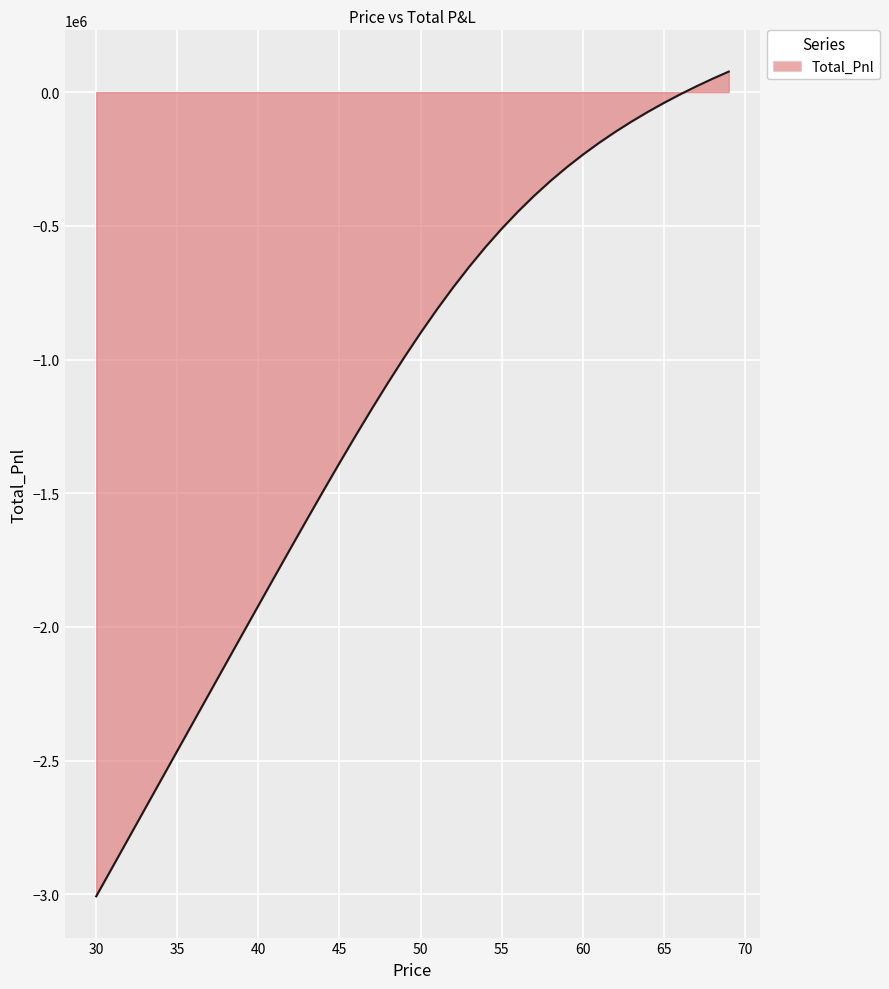

What is the maximum value shown in the chart?

76683.7